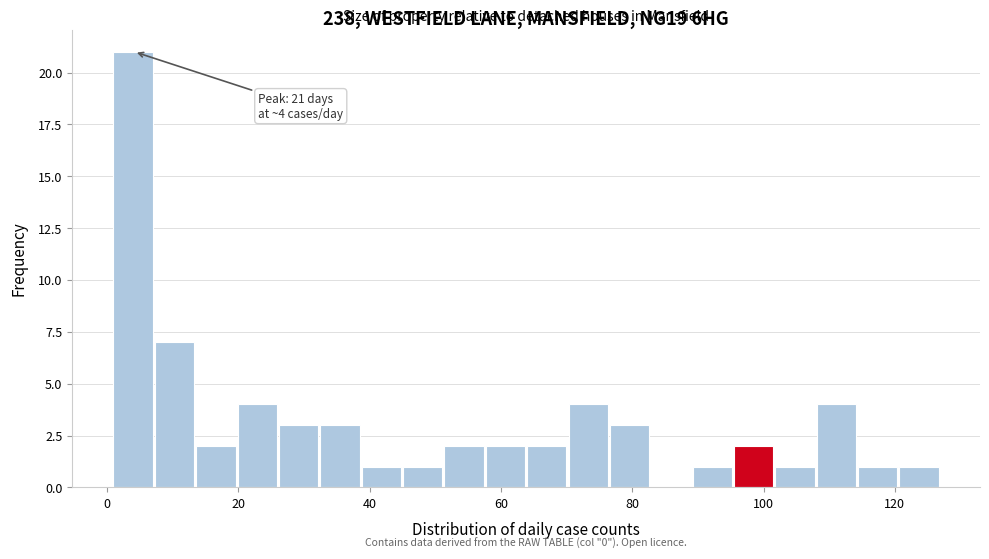

Read against the x-axis, roughly where is the centre of the tallest bar?

4